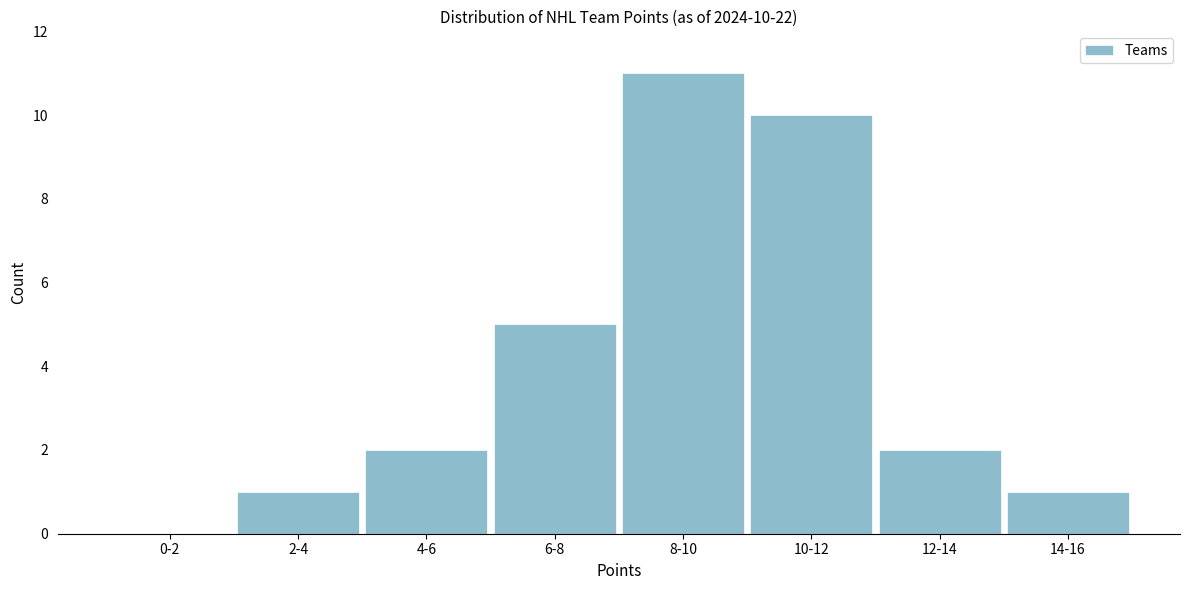

Reading left to right, what are all the values shown in this chart?

0-2=0	2-4=1	4-6=2	6-8=5	8-10=11	10-12=10	12-14=2	14-16=1